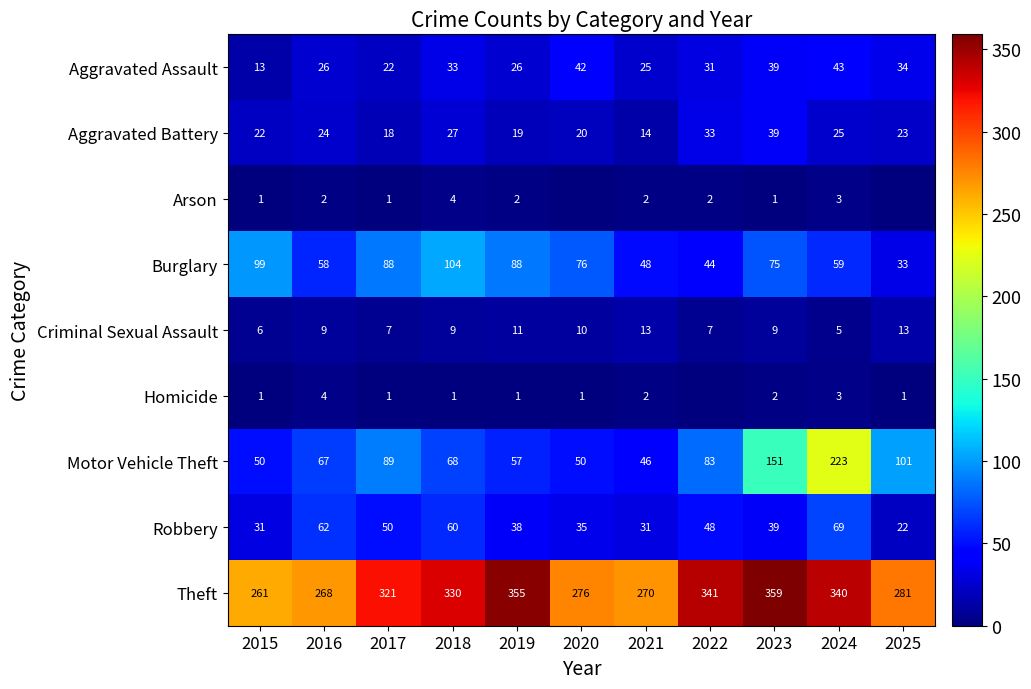

At which label does Aggravated Assault reach its peak?

2024